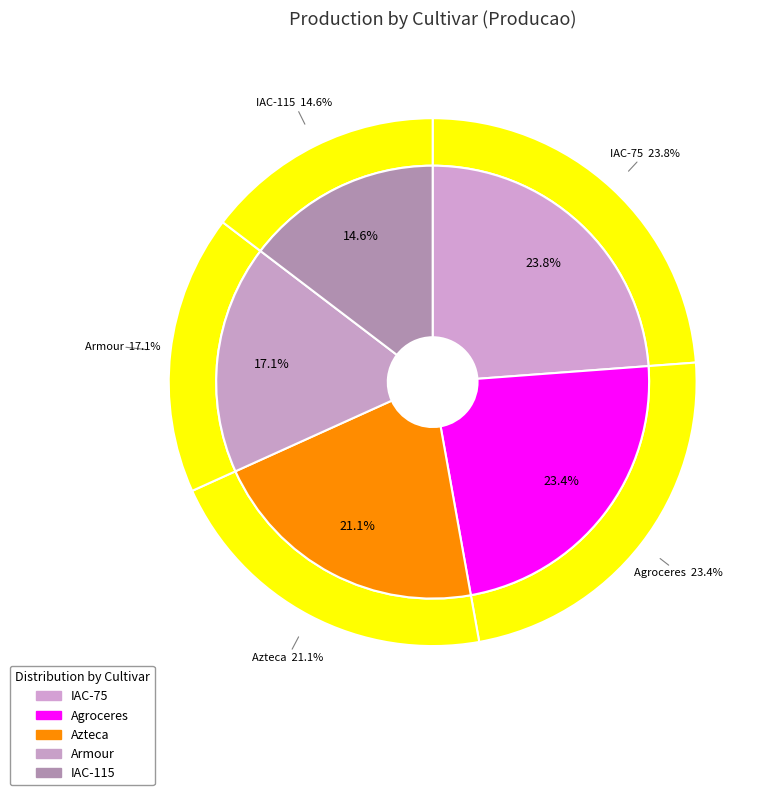

How many slices are in this pie chart?

5